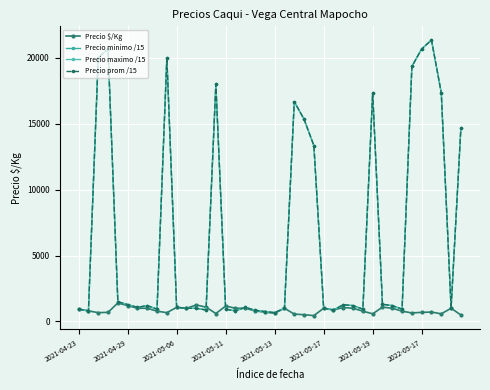

In Precio maximo /15, how many points are higher than both neighbors (excluding endpoints)?

9